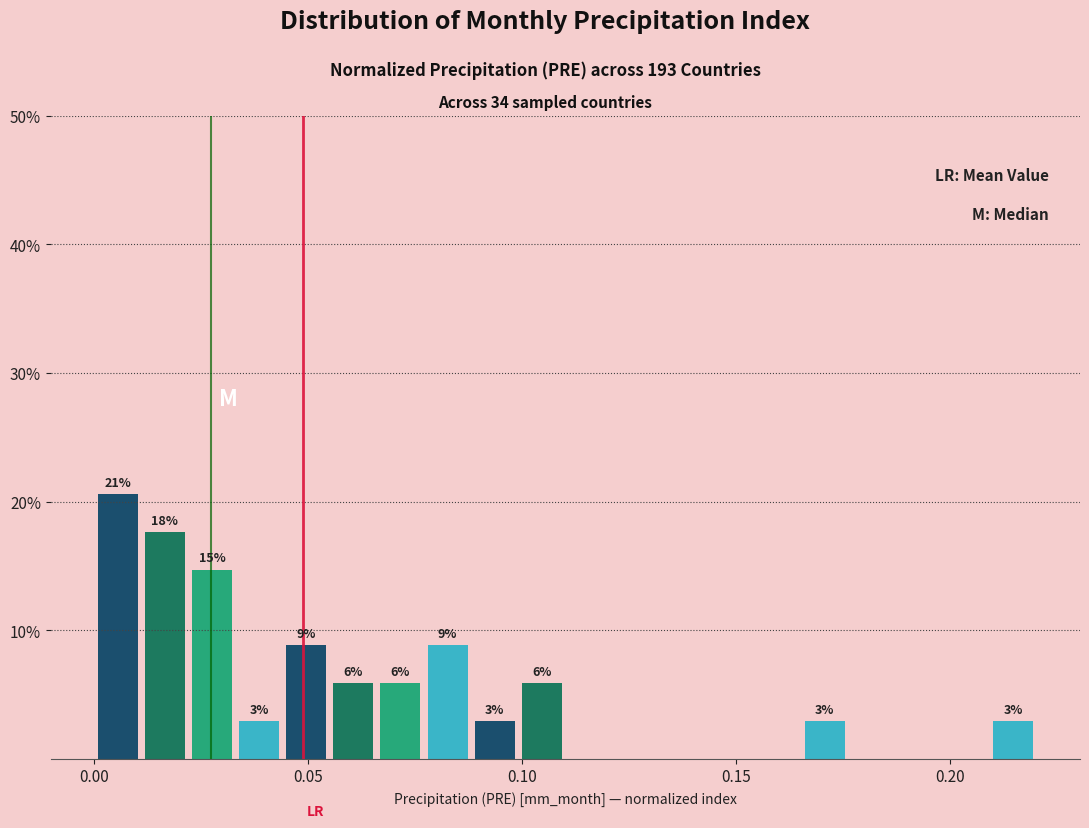

Read against the x-axis, roughly where is the centre of the tallest bar?

0.005